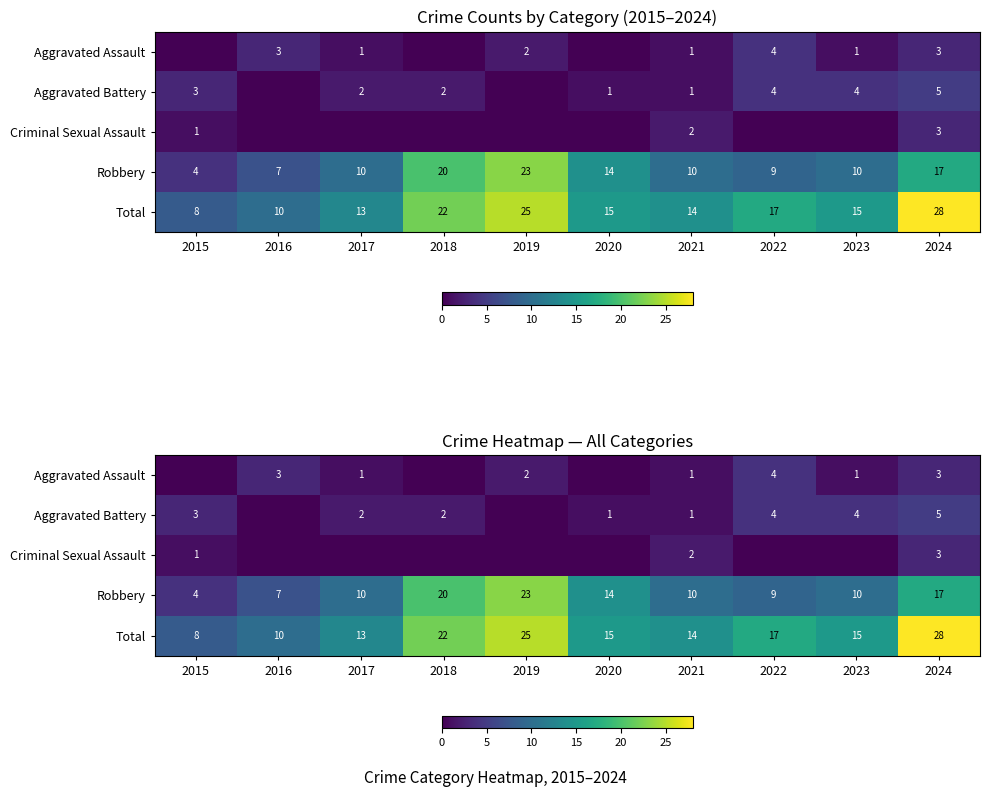

The Aggravated Battery series shows 1 at 2023. True or false?

False